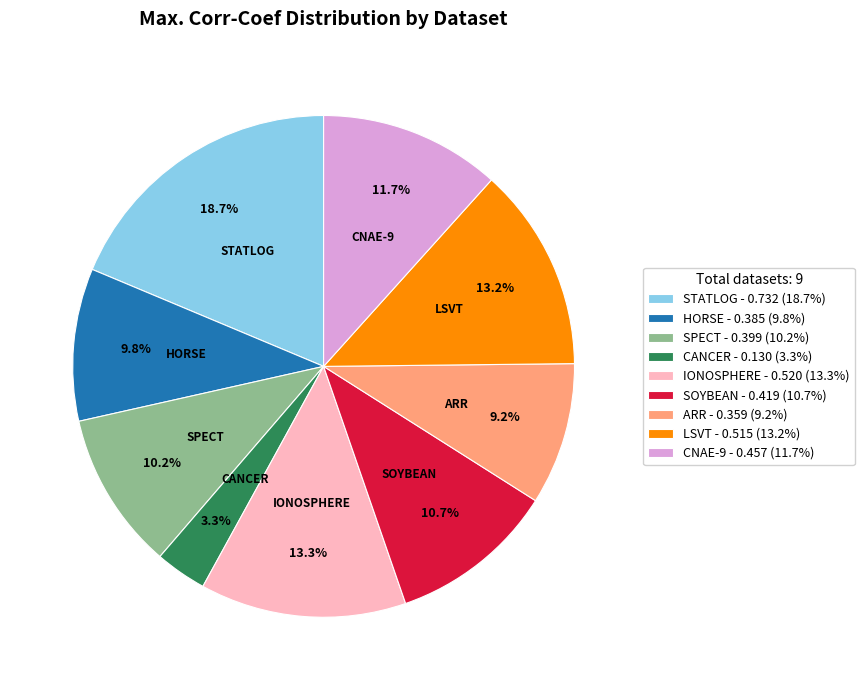

Which has a higher value, STATLOG or SPECT?

STATLOG